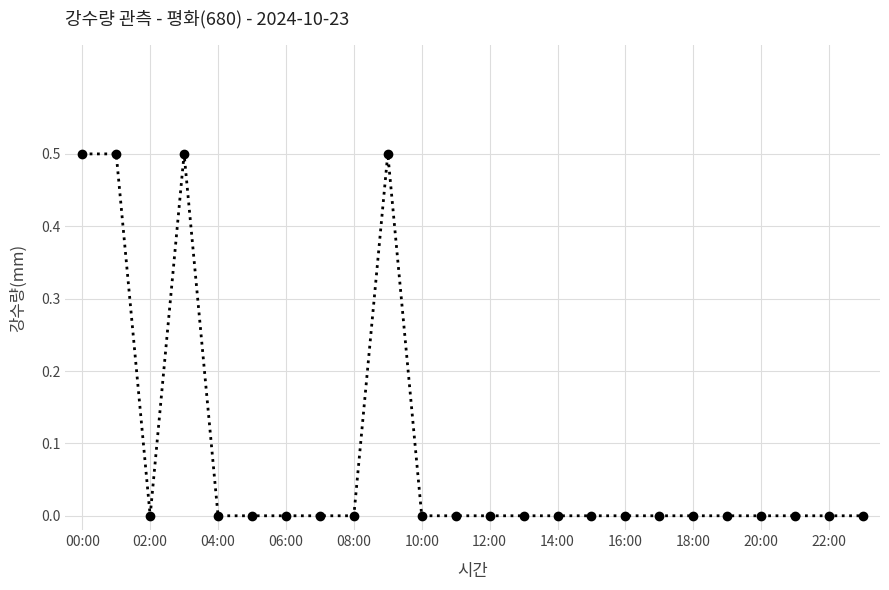

What is the difference between the maximum and minimum values?

0.5